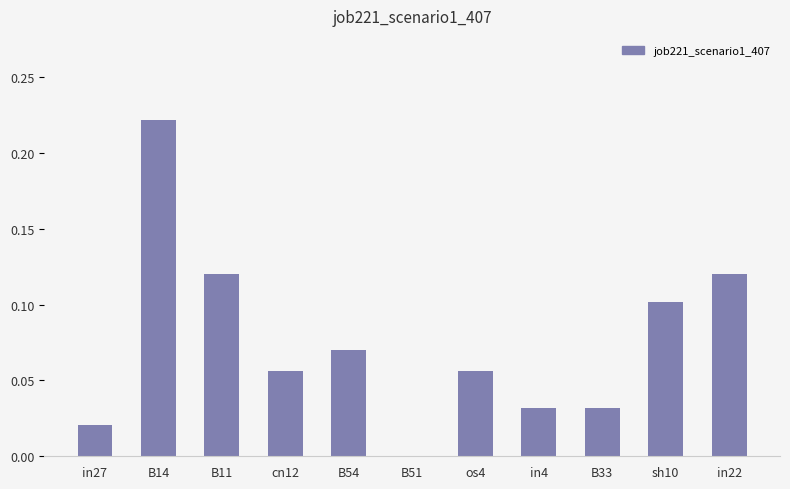

Which label corresponds to the largest value in the chart?

B14